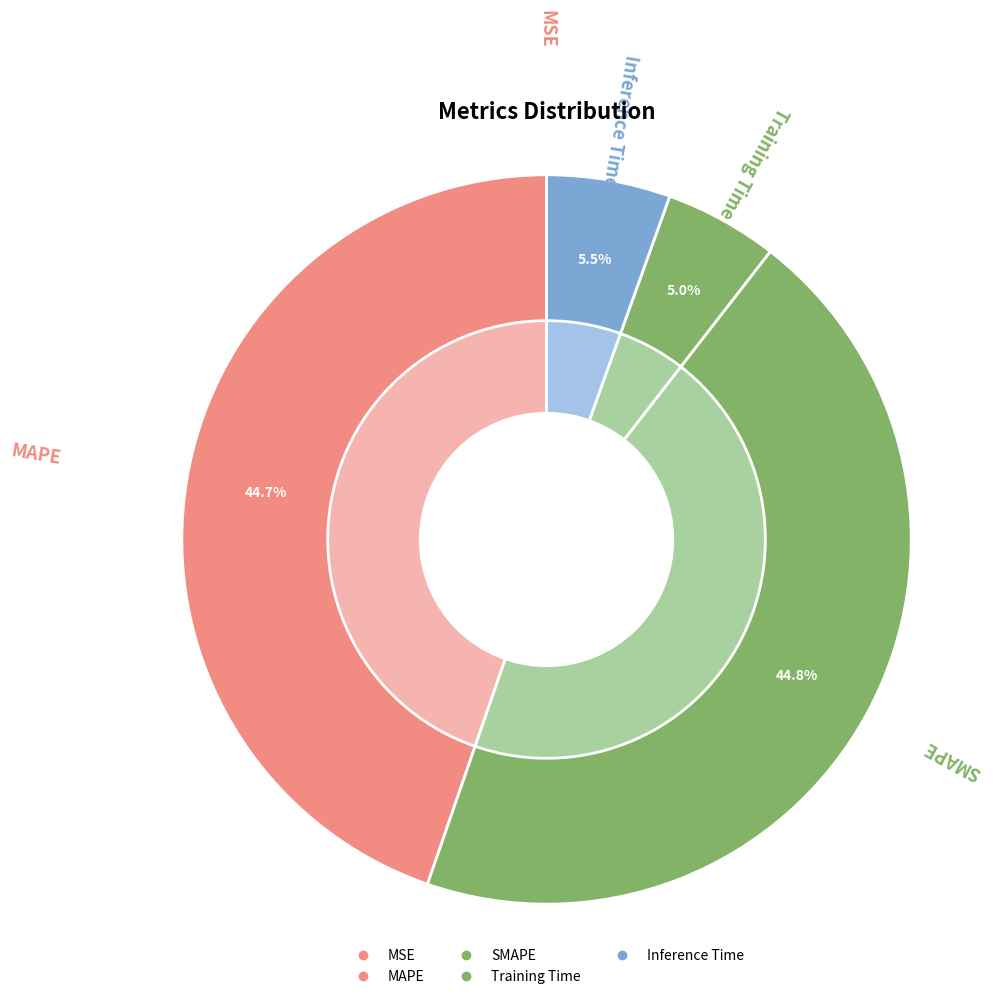

Is MAPE the majority of the pie?

No